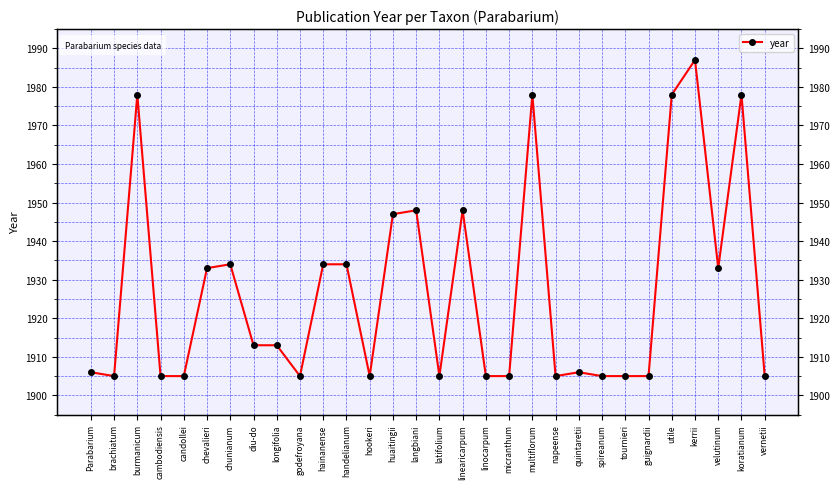

Reading left to right, list all the values displayed in this chart.

1906	1905	1978	1905	1905	1933	1934	1913	1913	1905	1934	1934	1905	1947	1948	1905	1948	1905	1905	1978	1905	1906	1905	1905	1905	1978	1987	1933	1978	1905